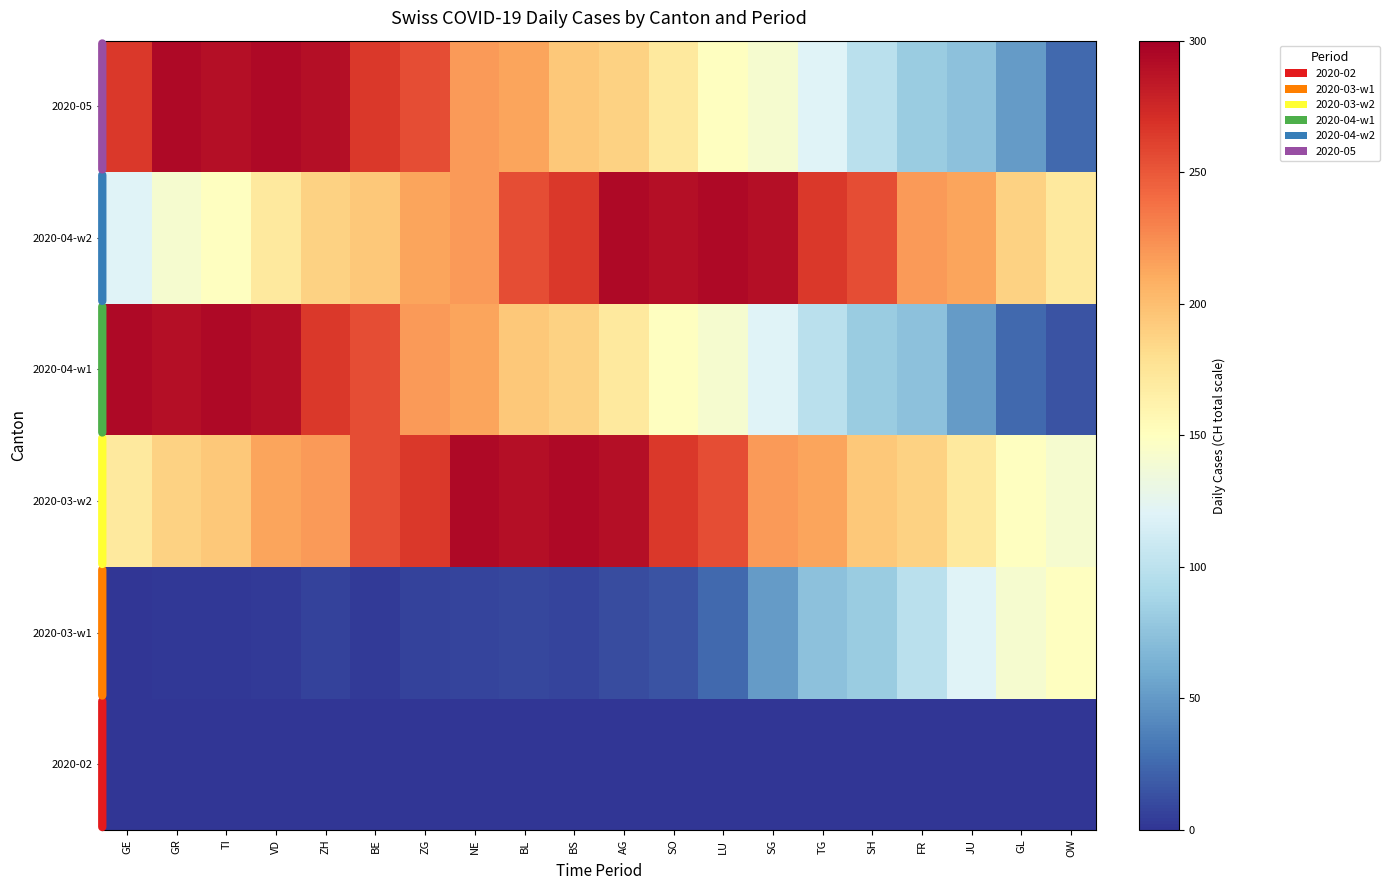

Reading left to right, extract all data points from this chart.

2020-02: GE=0	GR=0	TI=0	VD=0	ZH=0	BE=0	ZG=0	NE=0	BL=0	BS=0	AG=0	SO=0	LU=0	SG=0	TG=0	SH=0	FR=0	JU=0	GL=0	OW=0
2020-03-w1: GE=0	GR=2	TI=2	VD=3	ZH=6	BE=3	ZG=6	NE=8	BL=9	BS=8	AG=11	SO=15	LU=25	SG=51	TG=74	SH=82	FR=99	JU=120	GL=141	OW=149
2020-03-w2: GE=171	GR=188	TI=194	VD=214	ZH=219	BE=255	ZG=266	NE=293	BL=290	BS=294	AG=290	SO=266	LU=255	SG=219	TG=214	SH=194	FR=188	JU=171	GL=149	OW=141
2020-04-w1: GE=293	GR=290	TI=294	VD=290	ZH=266	BE=255	ZG=219	NE=214	BL=194	BS=188	AG=171	SO=149	LU=141	SG=120	TG=99	SH=82	FR=74	JU=51	GL=25	OW=15
2020-04-w2: GE=120	GR=141	TI=149	VD=171	ZH=188	BE=194	ZG=214	NE=219	BL=255	BS=266	AG=293	SO=290	LU=294	SG=290	TG=266	SH=255	FR=219	JU=214	GL=188	OW=171
2020-05: GE=266	GR=293	TI=290	VD=294	ZH=290	BE=266	ZG=255	NE=219	BL=214	BS=194	AG=188	SO=171	LU=149	SG=141	TG=120	SH=99	FR=82	JU=74	GL=51	OW=25